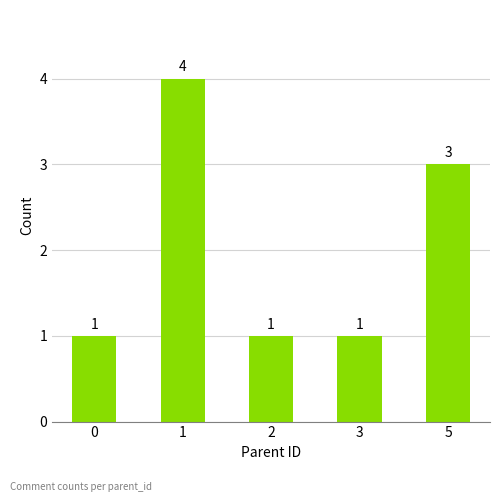

What is the value of the 2nd bar from the left?

4